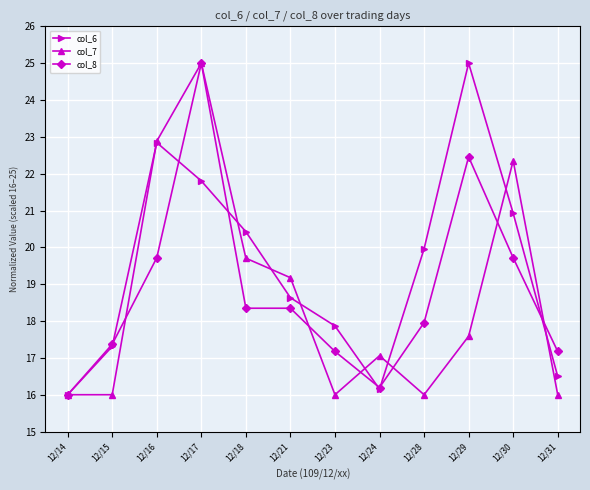

Between 12/17 and 12/18, which series saw the biggest shift?

col_8